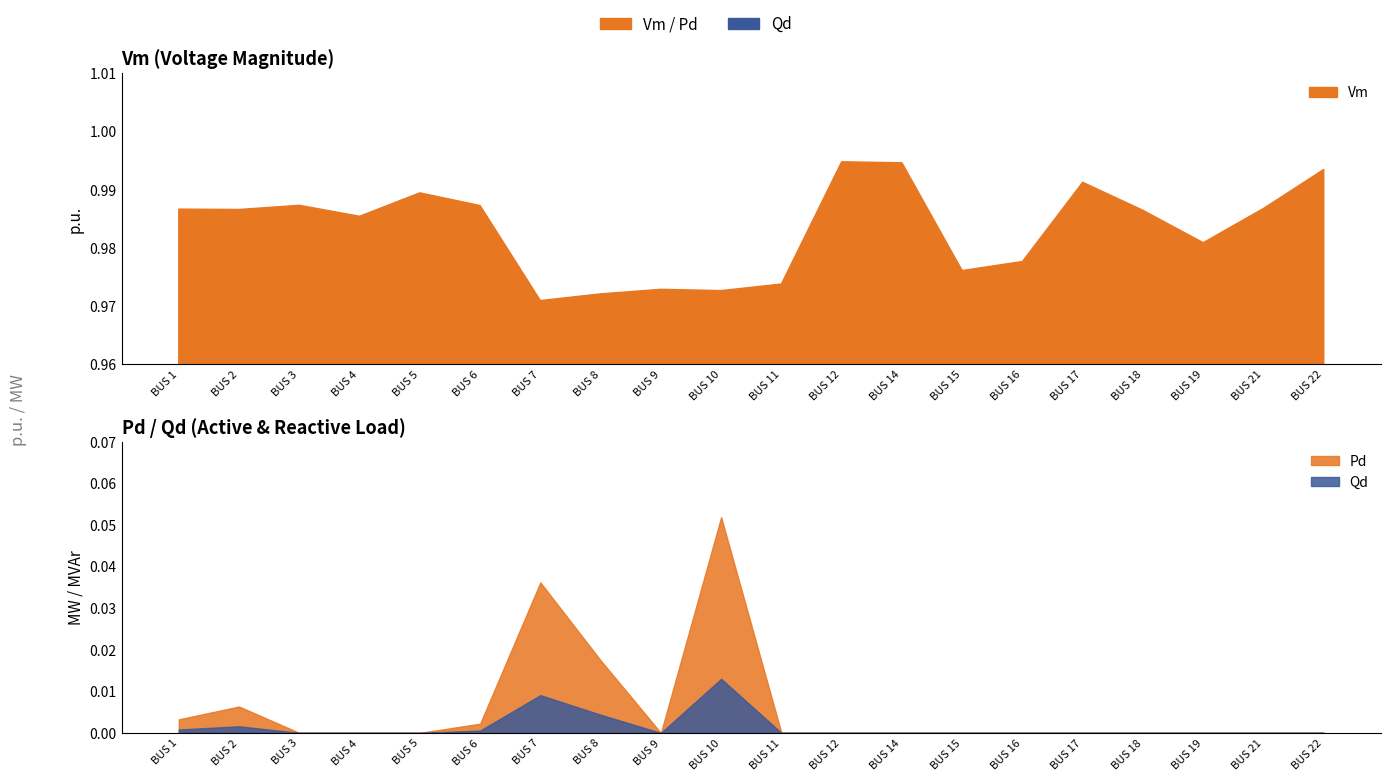

At which label is Vm closest to 0?

7